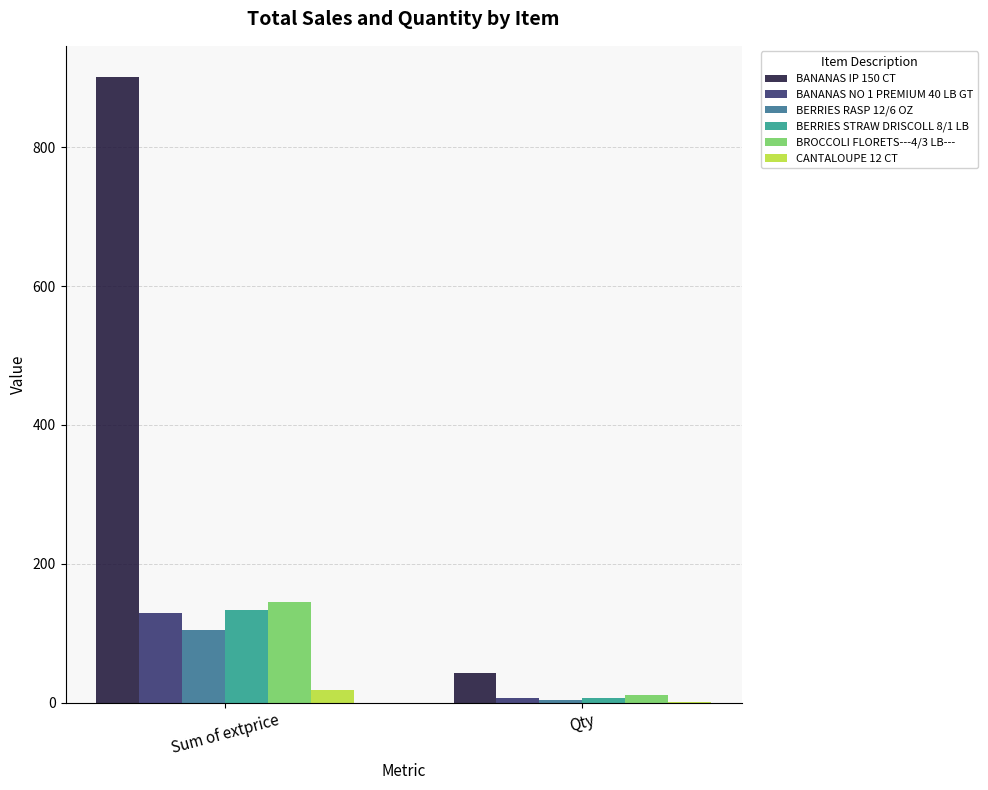

What is the greatest value displayed?

900.9